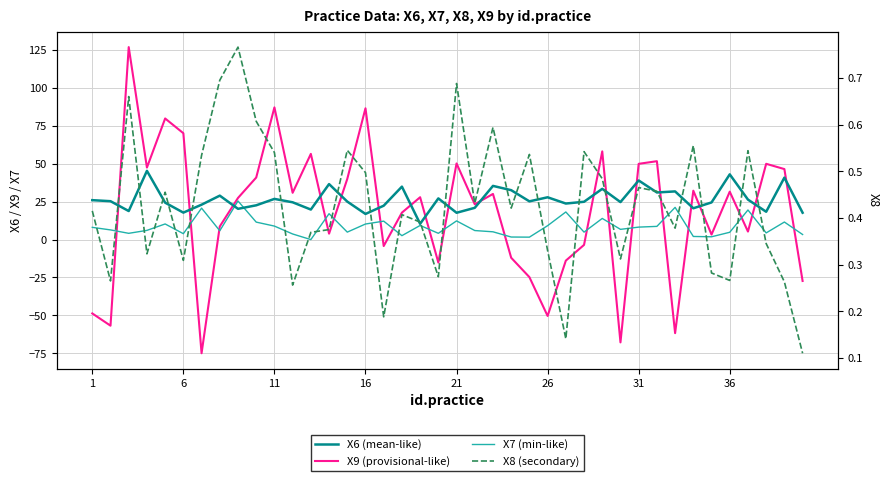

True or false: X9 (provisional-like) has more than 2 points higher than both neighbors.

True